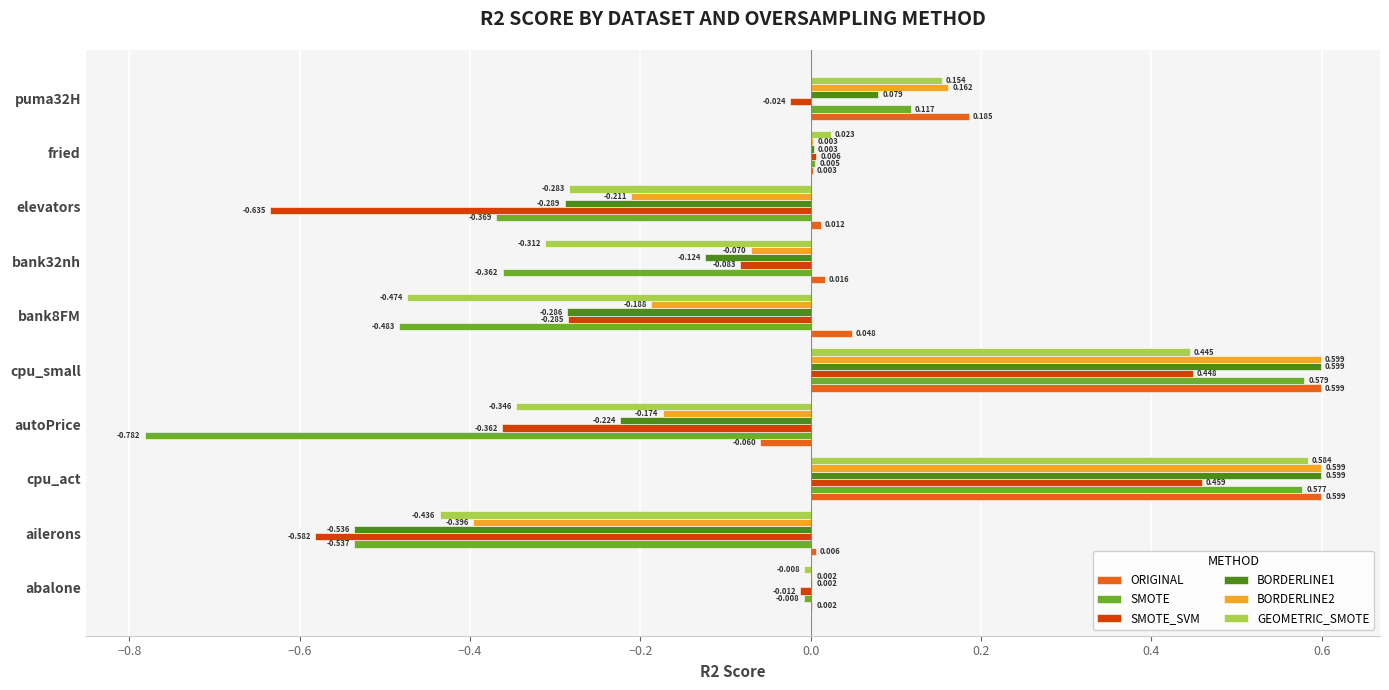

What are all the series names shown in the legend?

ORIGINAL, SMOTE, SMOTE_SVM, BORDERLINE1, BORDERLINE2, GEOMETRIC_SMOTE